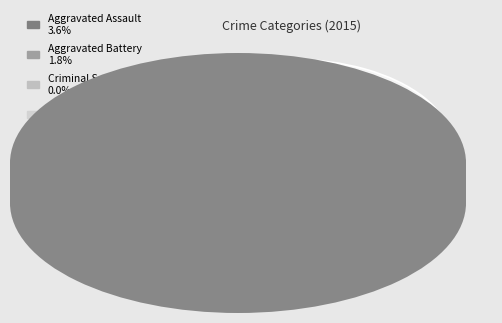

Rank the categories by value from lowest to highest.

Criminal Sexual Assault, Aggravated Battery, Aggravated Assault, Robbery, Theft